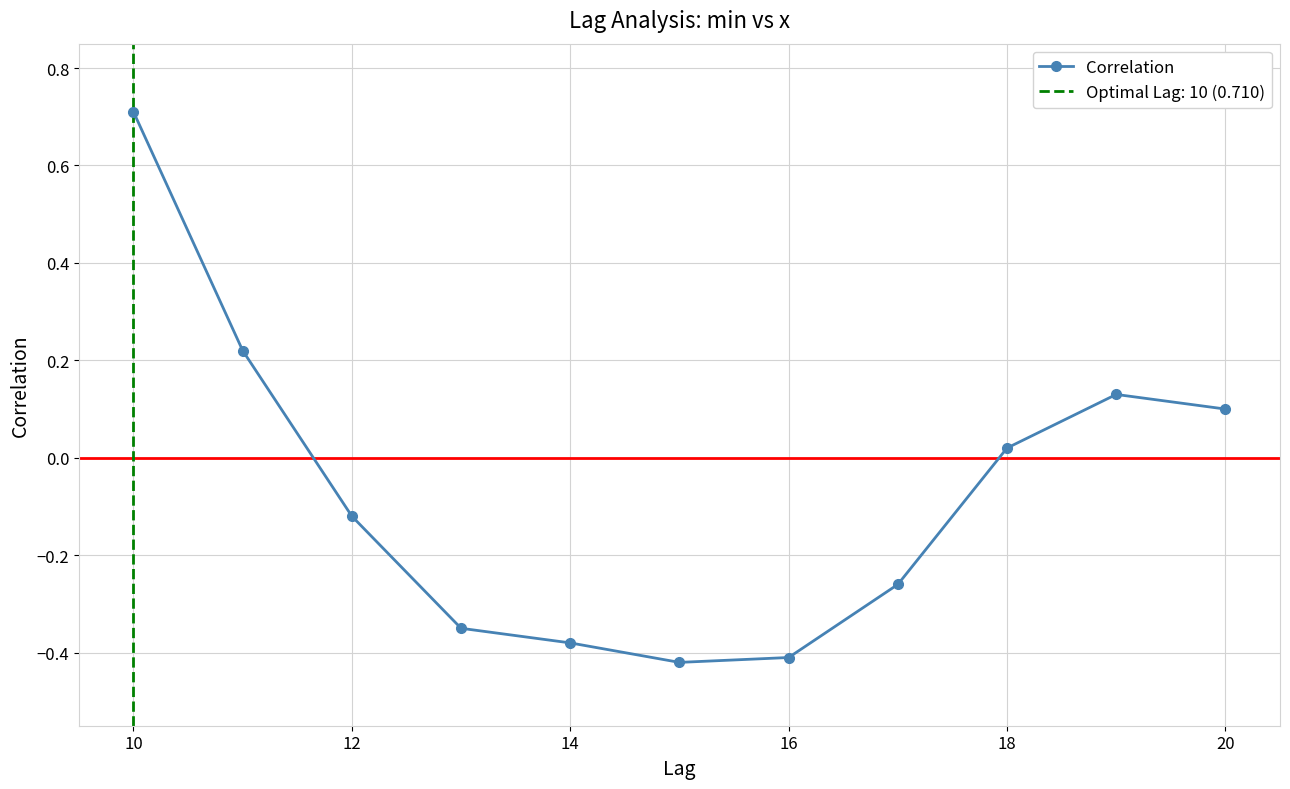

True or false: the data has more than 2 interior local peaks.

False